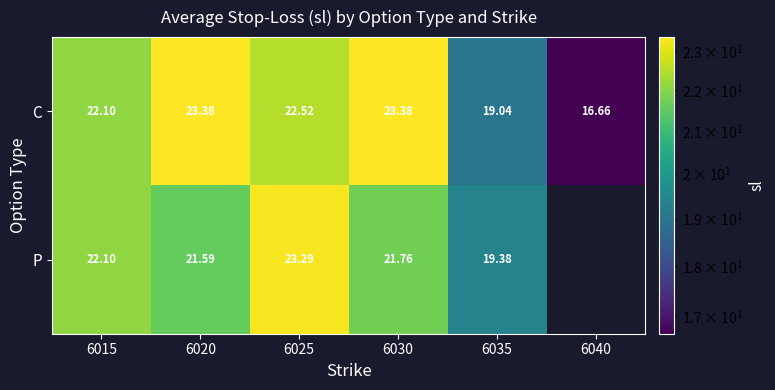

Rank the series at 6030 from lowest to highest value.

P, C